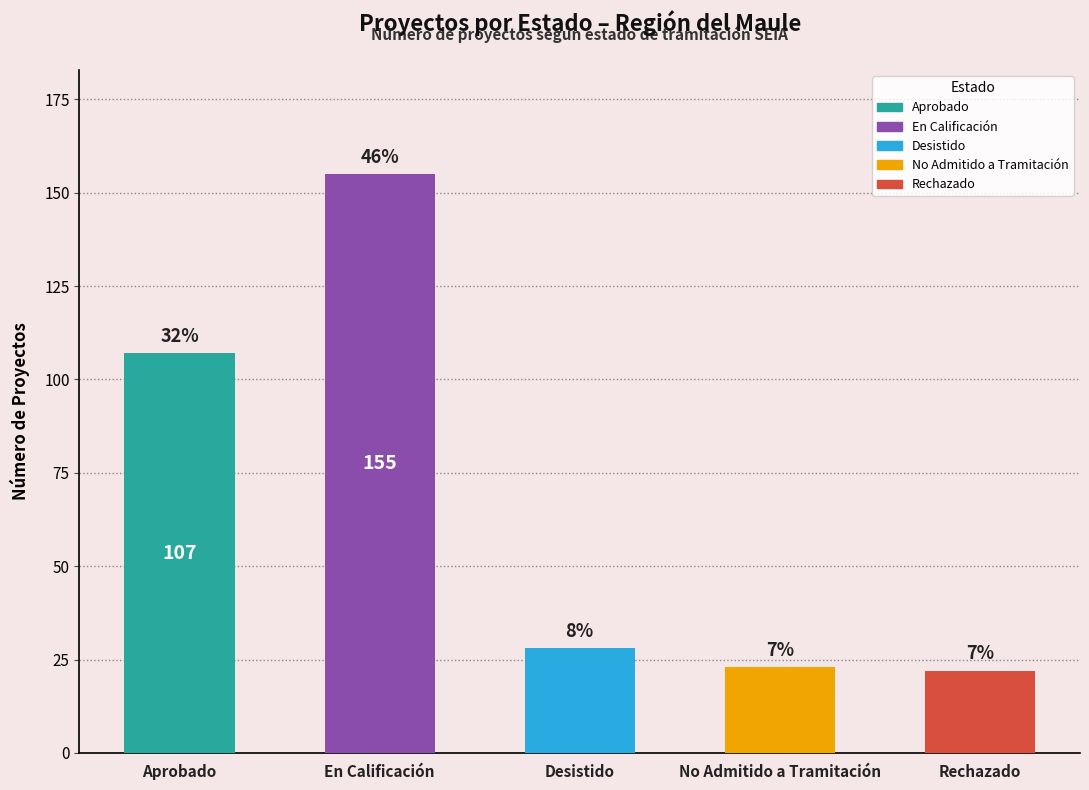

Does the chart contain any negative values?

No